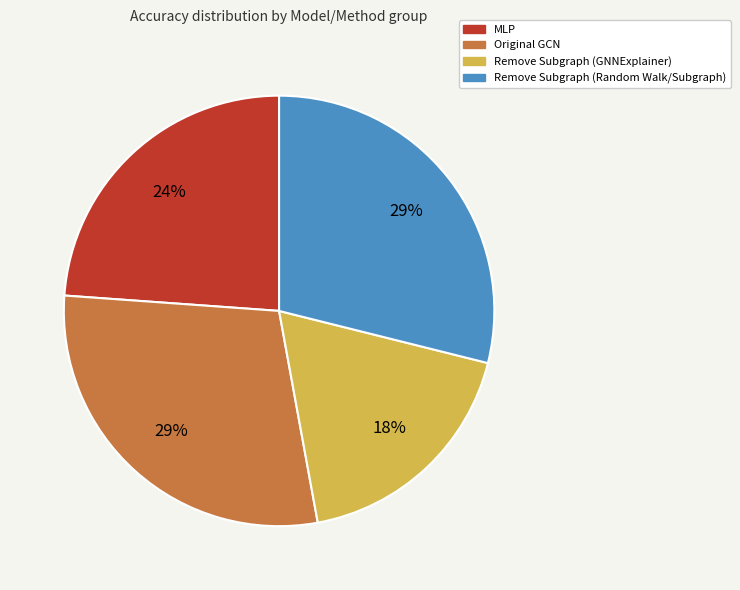

Is it true that Original GCN is 37% of the pie?

False